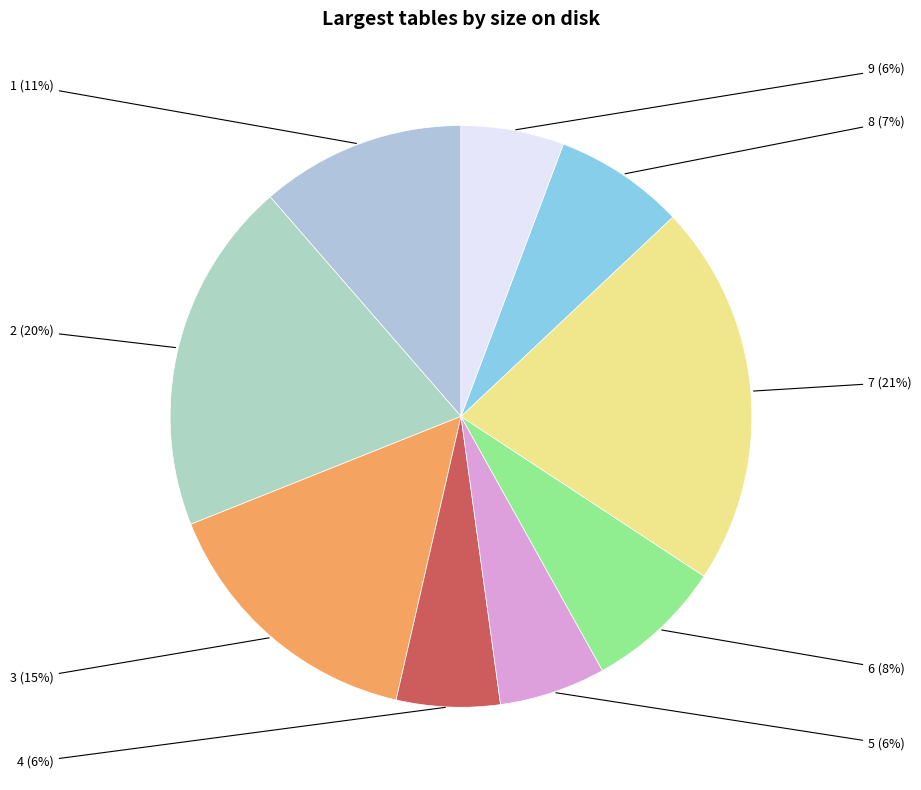

Is there a majority slice in this chart?

No